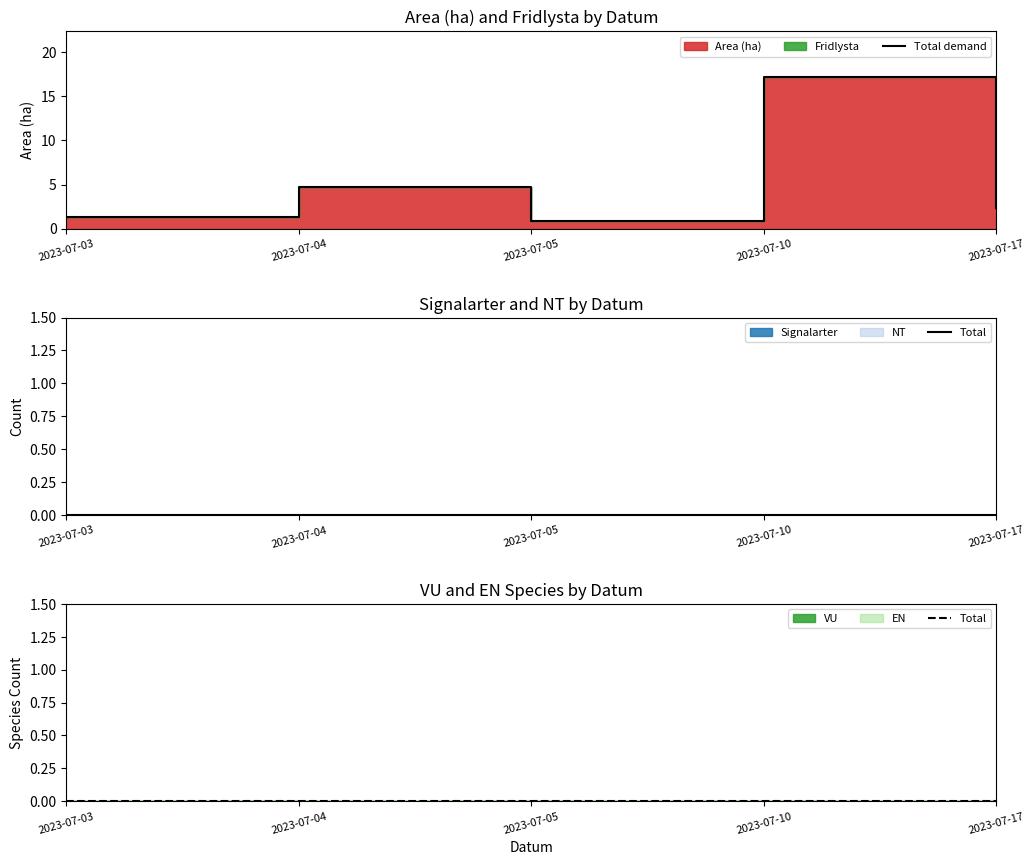

At which label does Total demand first exceed 2?

2023-07-04